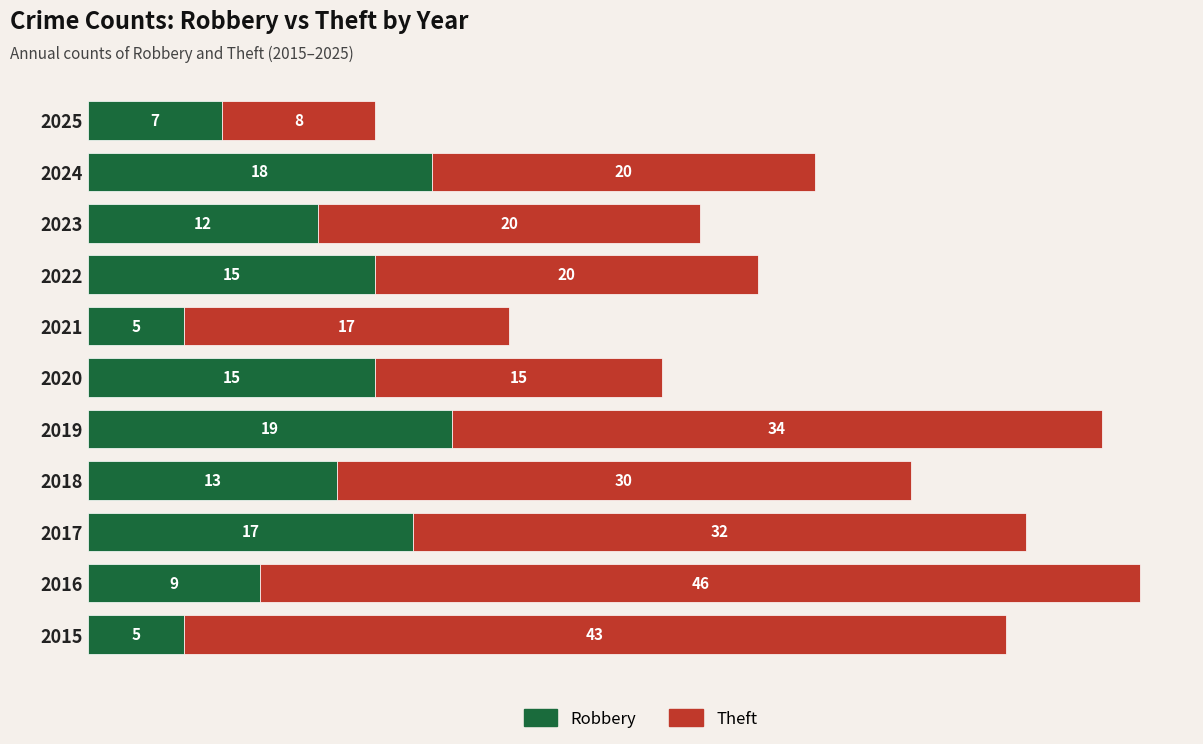

How many series are shown in this chart?

2